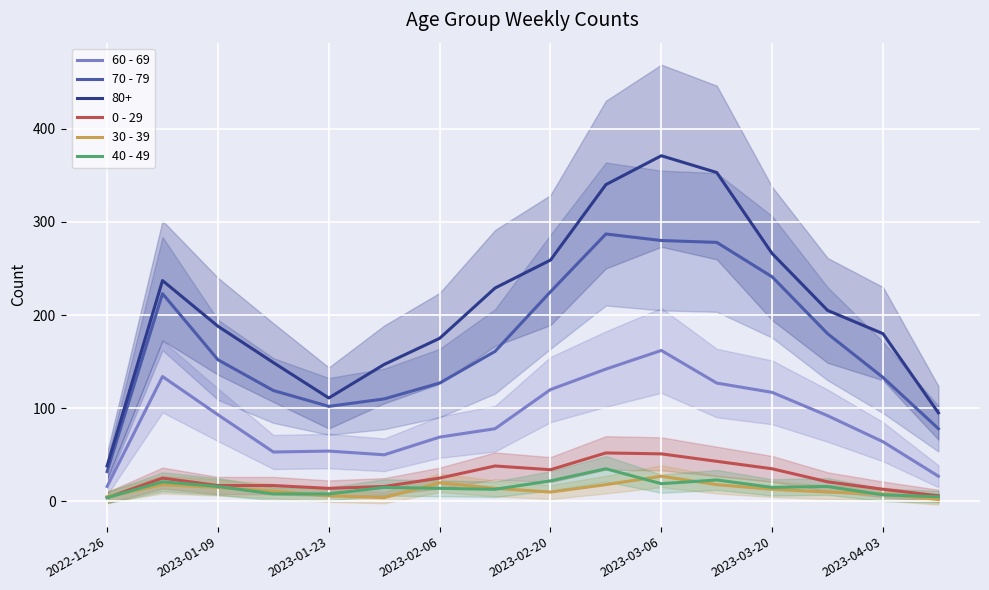

Count the number of data series in this chart.

5